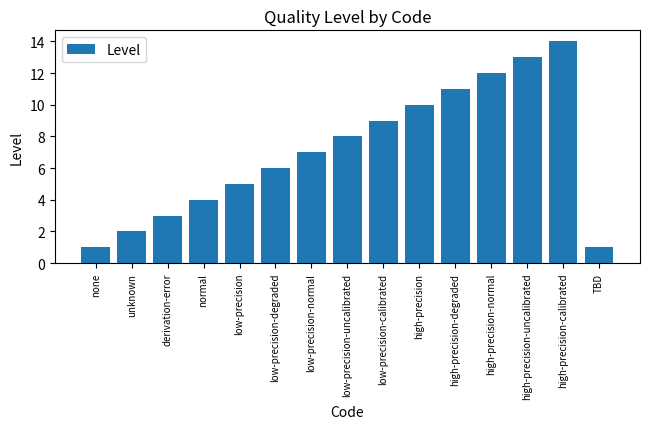

Does the chart contain any negative values?

No